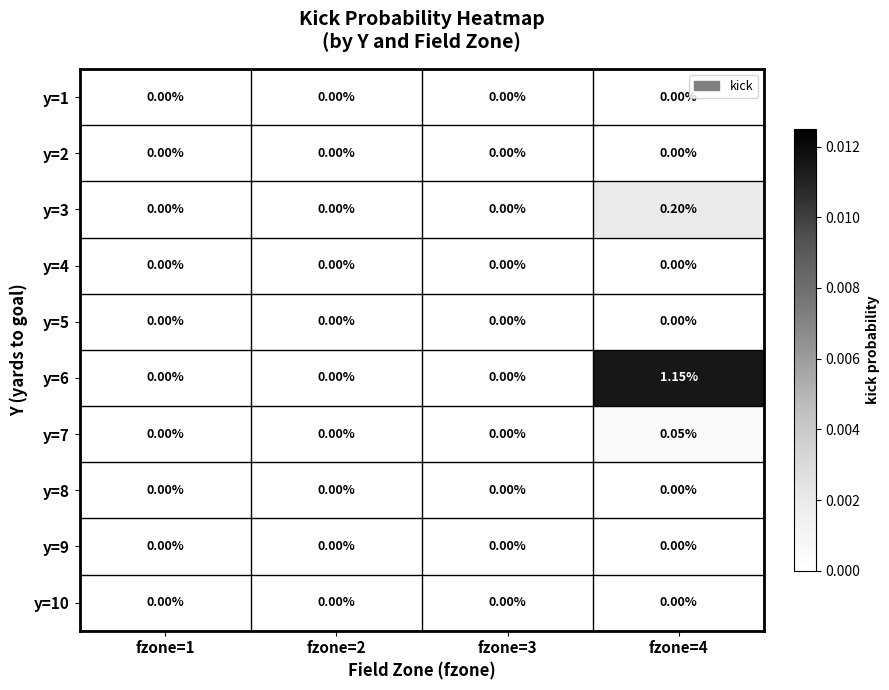

Rank the series by their maximum value, from highest to lowest.

y=6, y=3, y=7, y=1, y=2, y=4, y=5, y=8, y=9, y=10